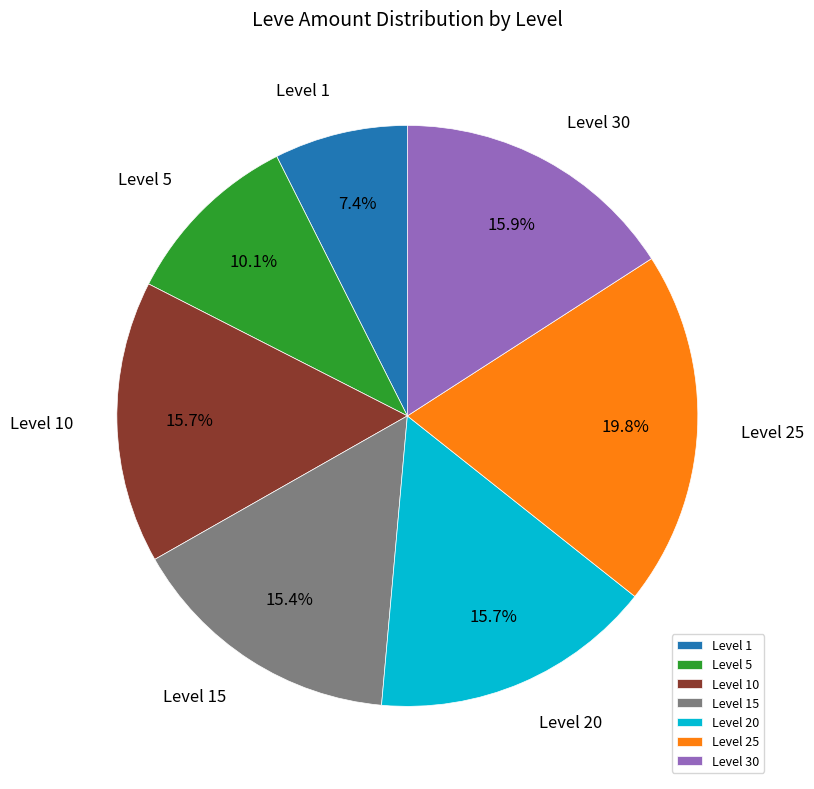

Which slice is the smallest?

Level 1